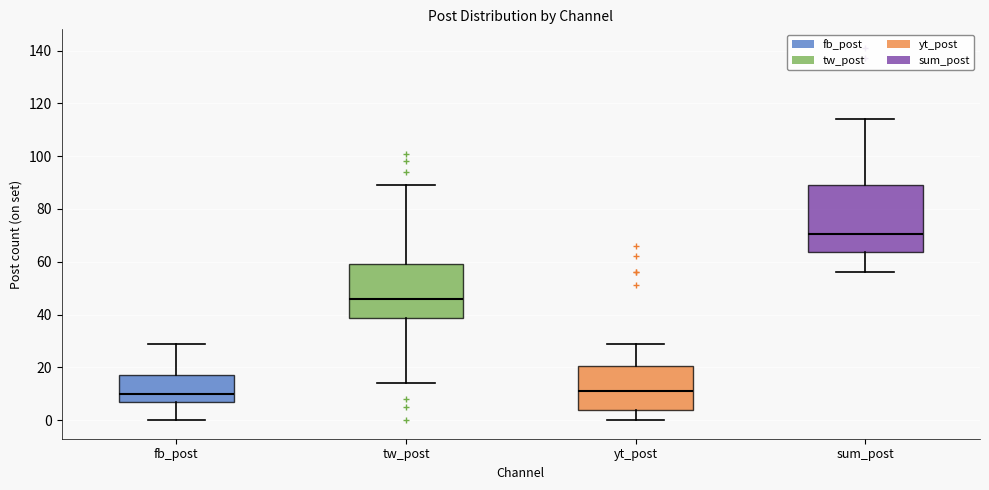

Reading left to right, read every box against the y-axis: the position of its median line, the range the box covers, and the ends of its whiskers. The values are not printed on the chart, so give them approximately, as read against the axis.

fb_post: median 10, box 6 to 18, whiskers 0 to 30
tw_post: median 46, box 38 to 60, whiskers 14 to 90
yt_post: median 12, box 4 to 20, whiskers 0 to 30
sum_post: median 70, box 64 to 90, whiskers 56 to 114